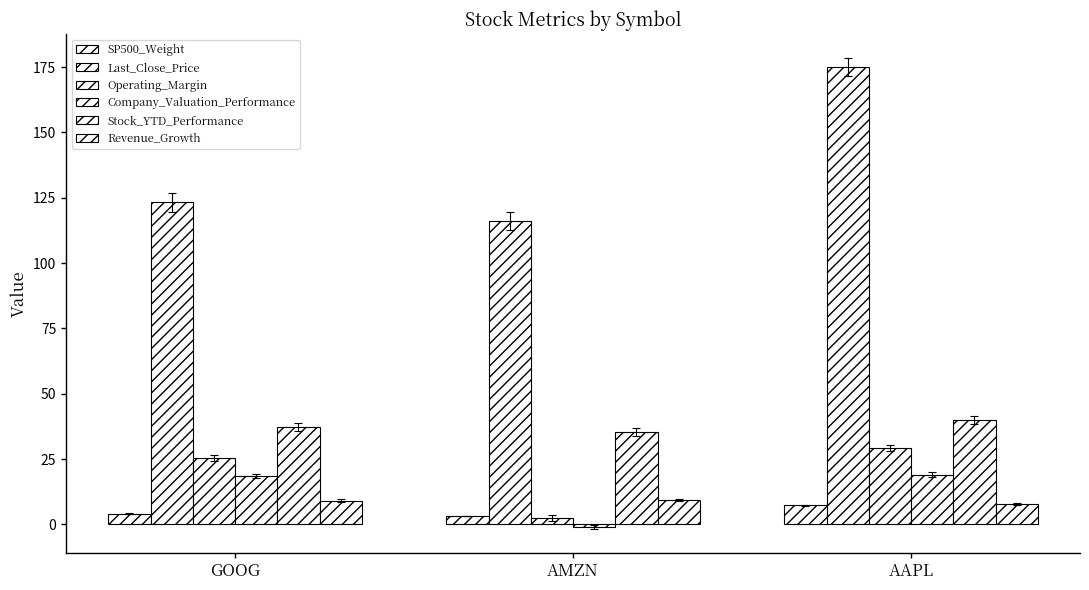

How many bars are there in total?

18